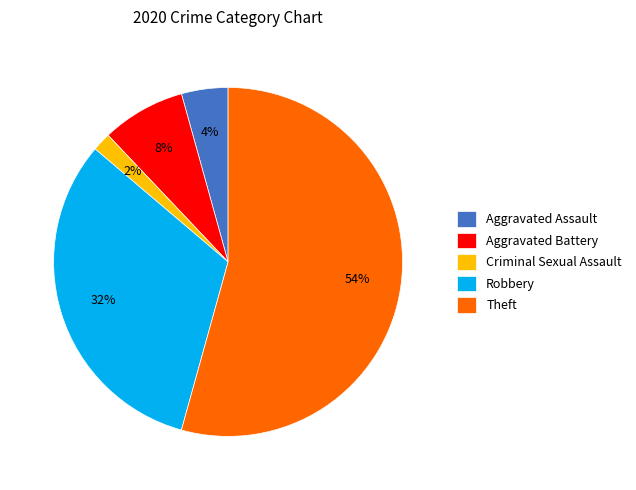

Is Theft the majority of the pie?

Yes